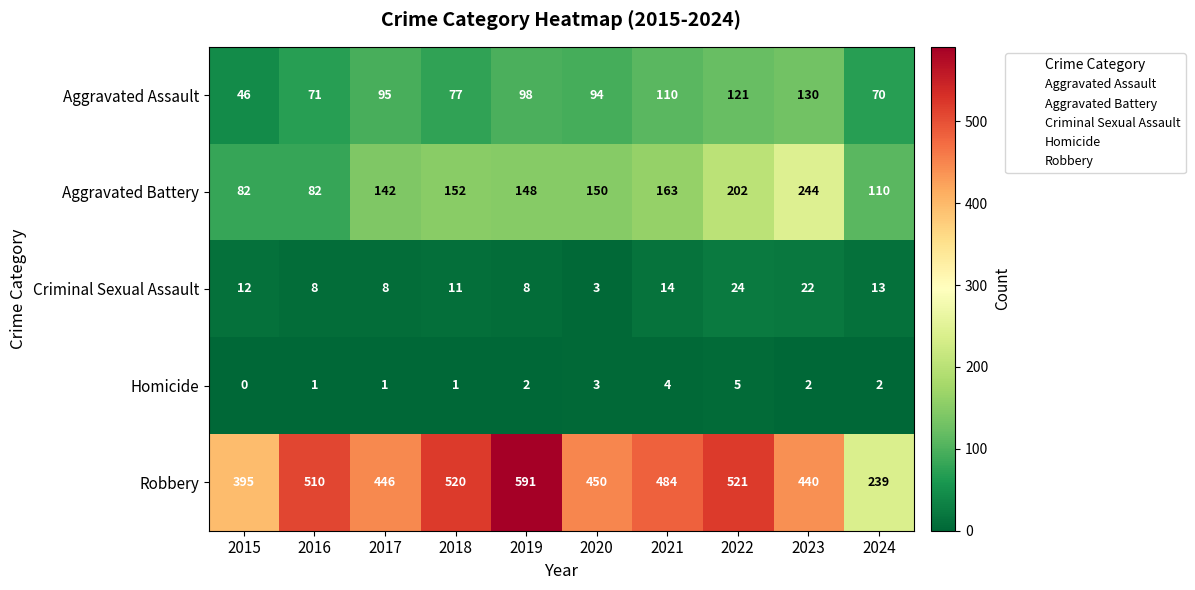

What is the sum of all Aggravated Battery values?

1475